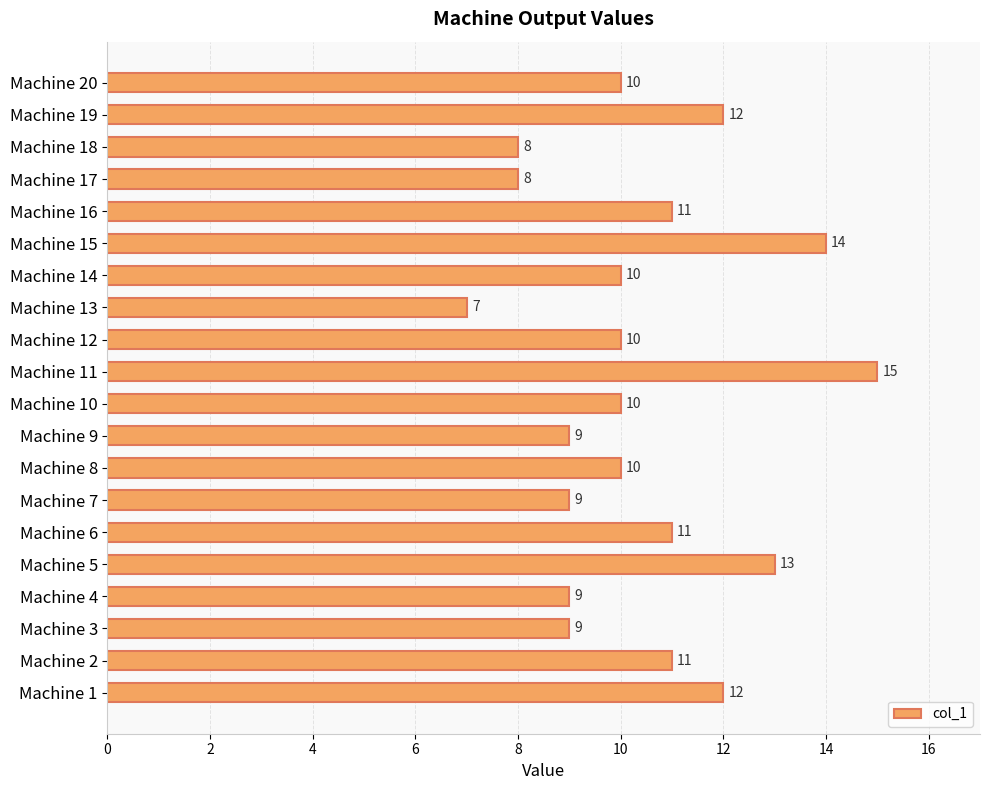

Reading bottom to top, what are all the values shown in this chart?

12	11	9	9	13	11	9	10	9	10	15	10	7	10	14	11	8	8	12	10